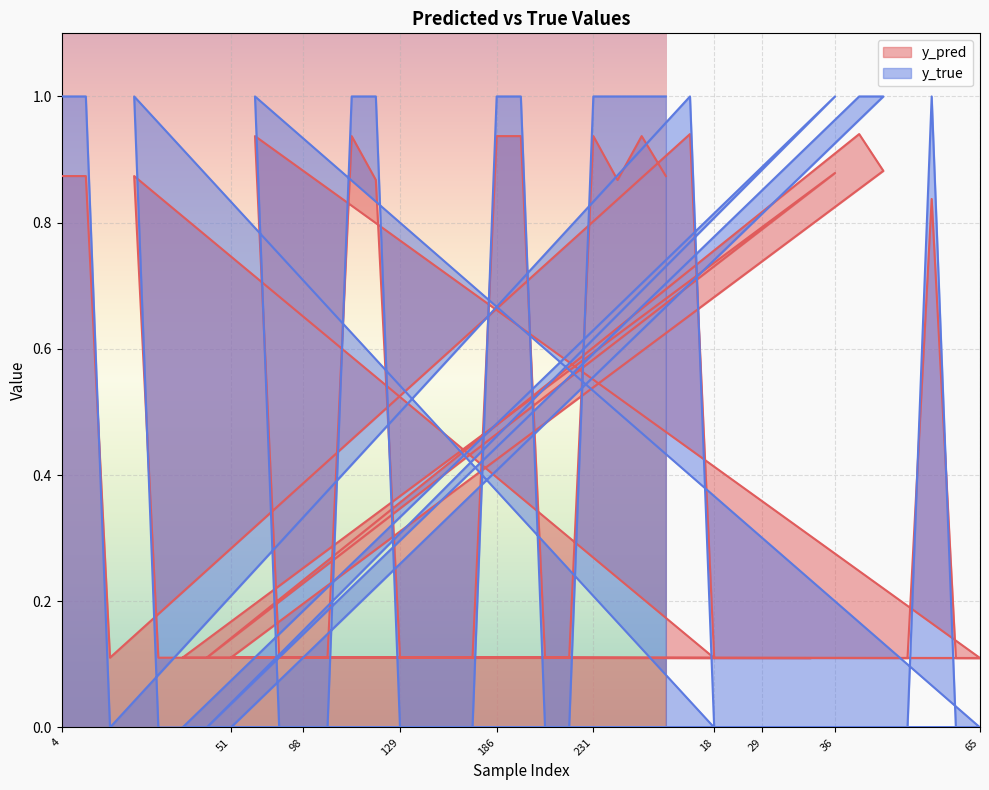

The y_pred series shows 0.9 at 36. True or false?

True